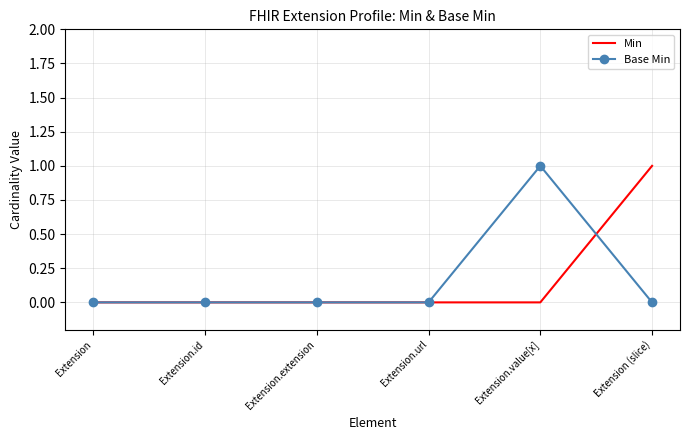

What position from the right is Extension.url?

3